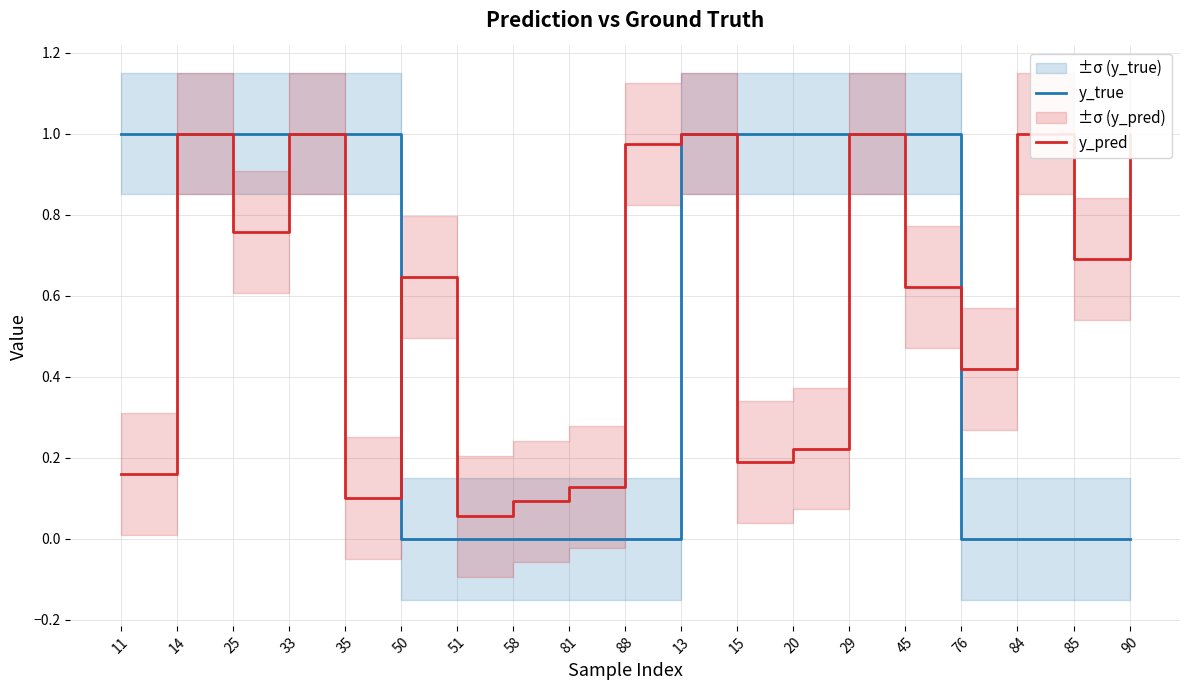

How many times do y_pred and y_true cross each other?

3